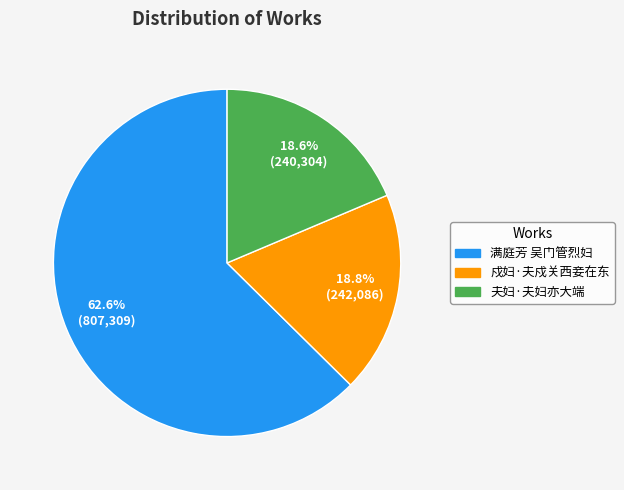

Count the number of slices in the pie.

3